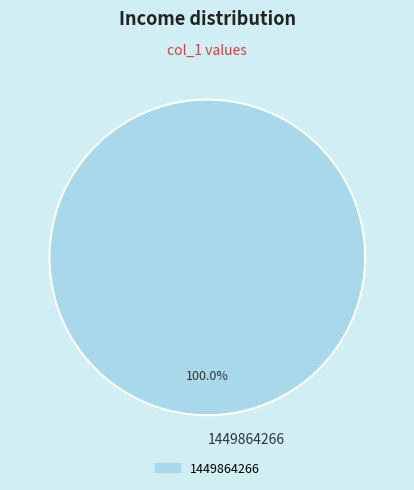

Does 1449864266 account for over 50% of the chart?

Yes